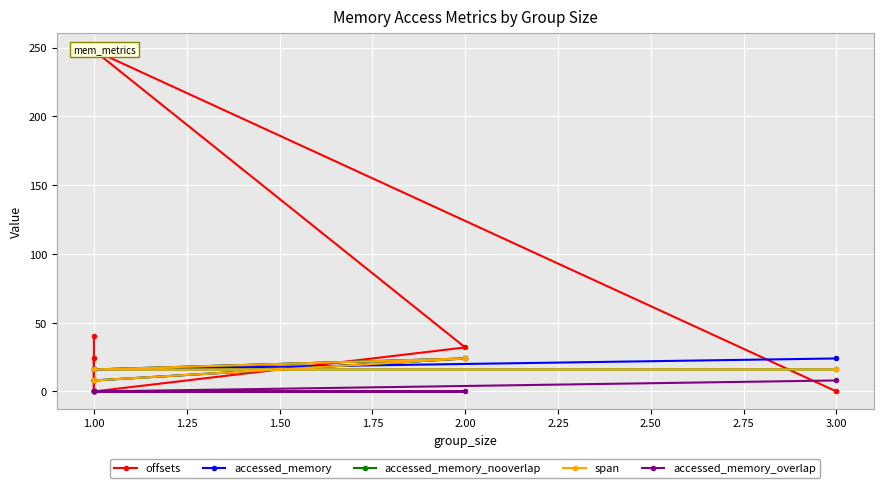

What are all the series names shown in the legend?

offsets, accessed_memory, accessed_memory_nooverlap, span, accessed_memory_overlap